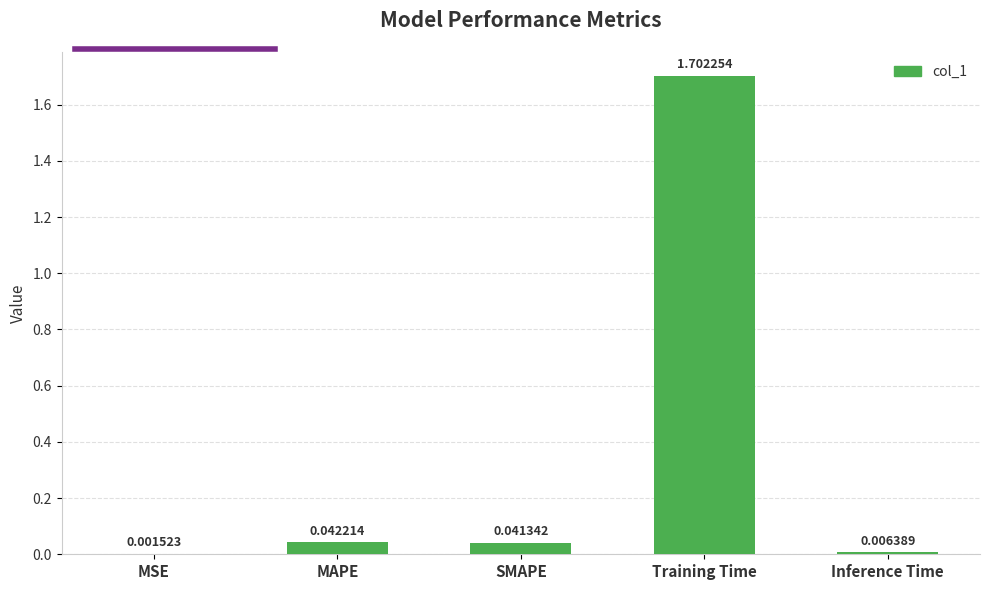

At which category does the chart reach its peak across all series?

Training Time